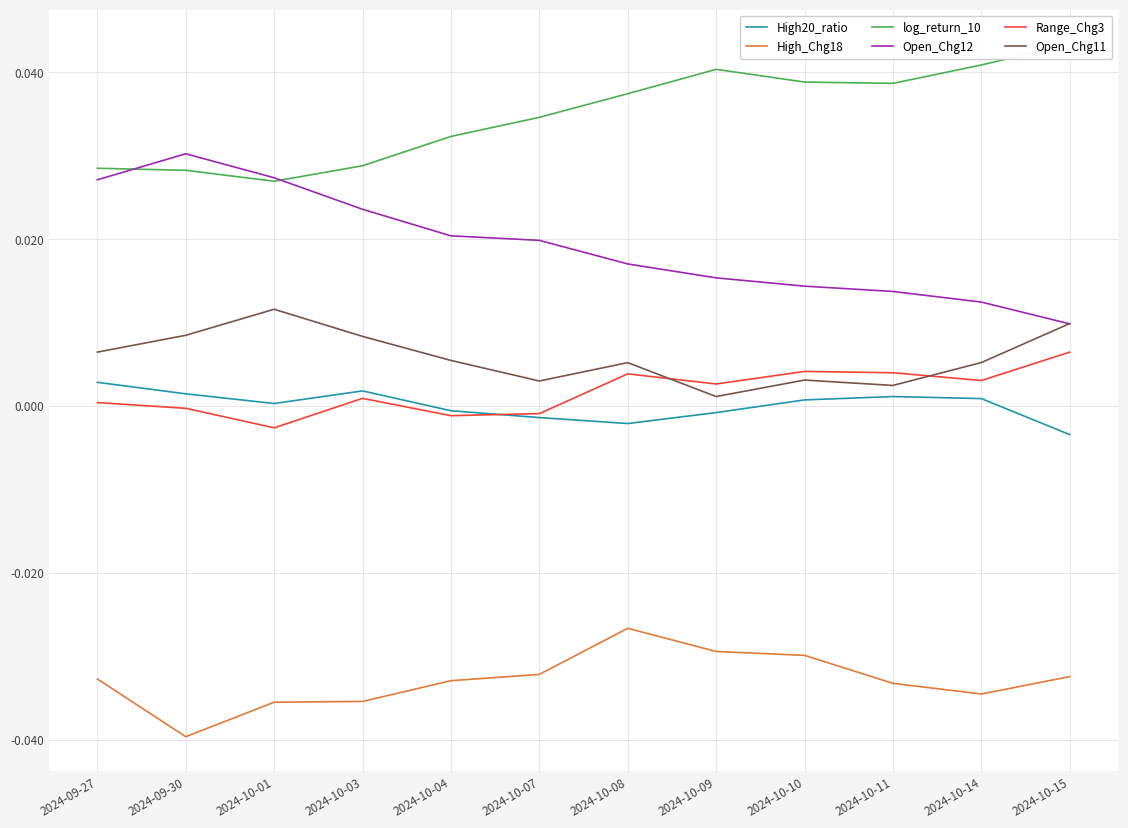

What is the label of the 12th point from the right?

2024-09-27